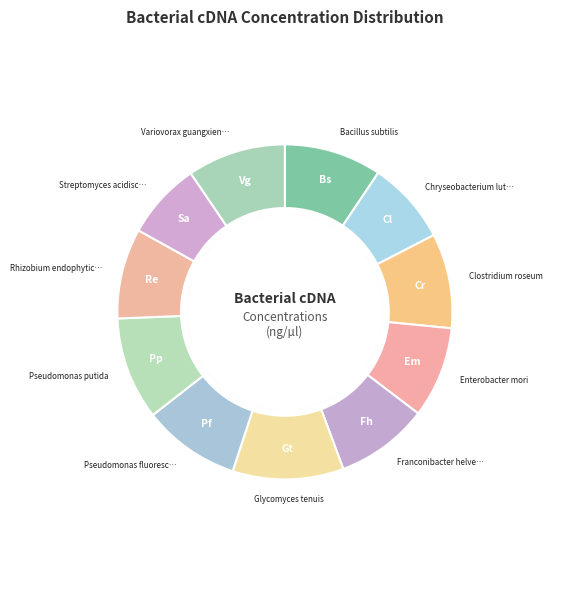

How many segments does this pie chart have?

11